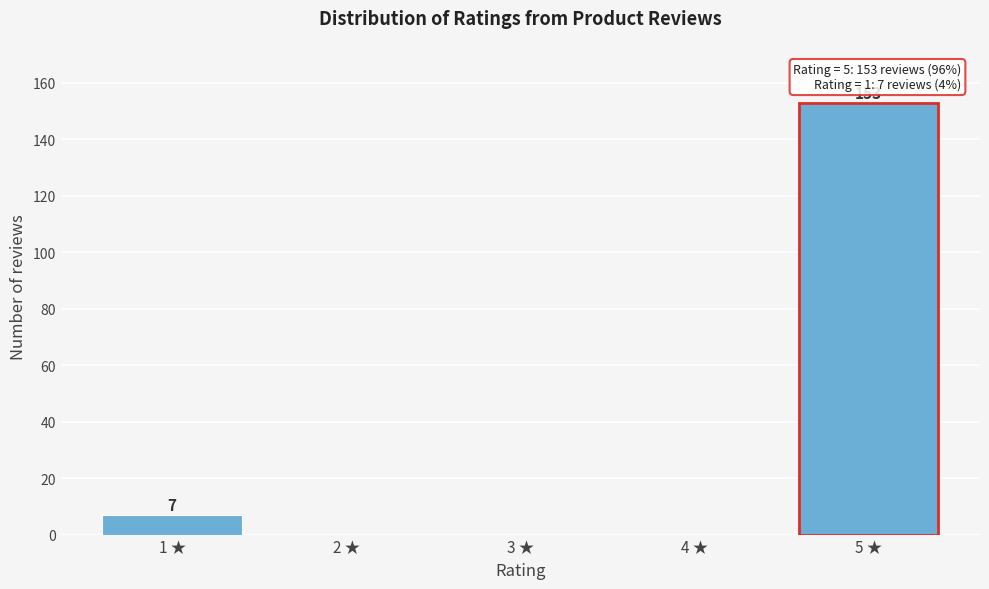

Reading left to right, list all the values displayed in this chart.

1 ★=7	2 ★=0	3 ★=0	4 ★=0	5 ★=153